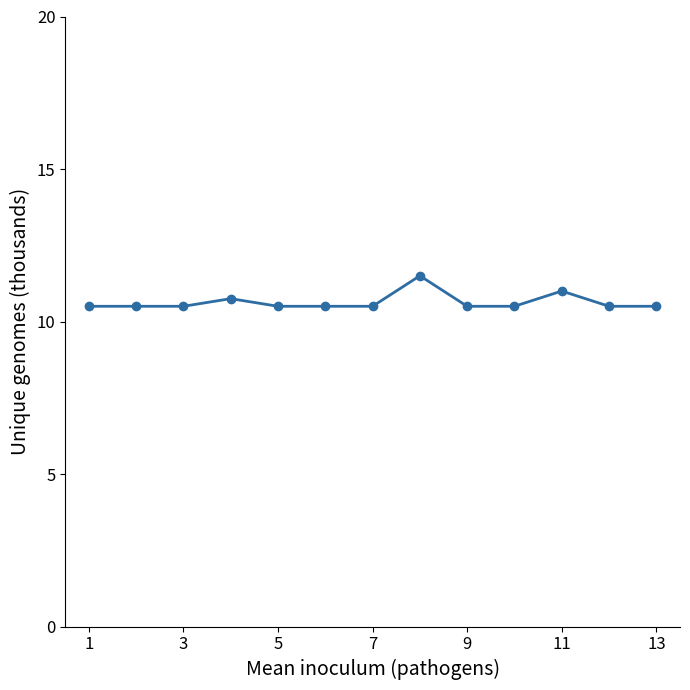

What is the difference between the second highest and second lowest values?

0.5